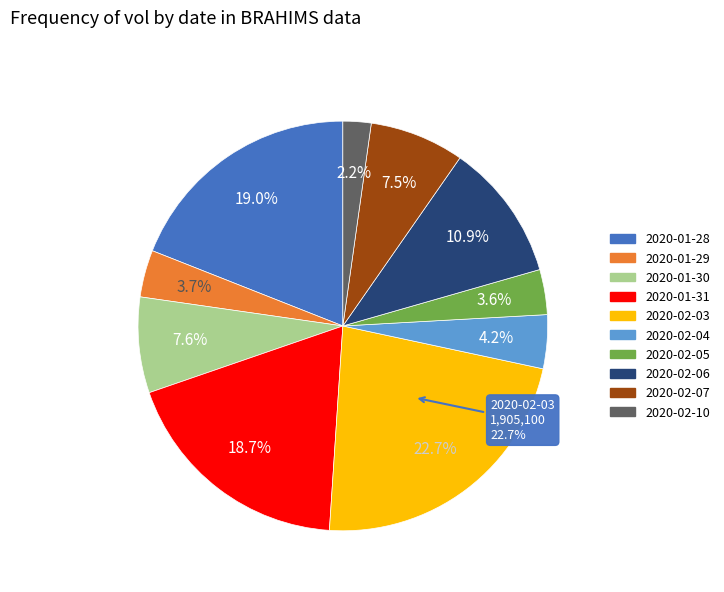

Approximately how many times larger is the value at 2020-01-31 compared to 2020-02-05?

5.3